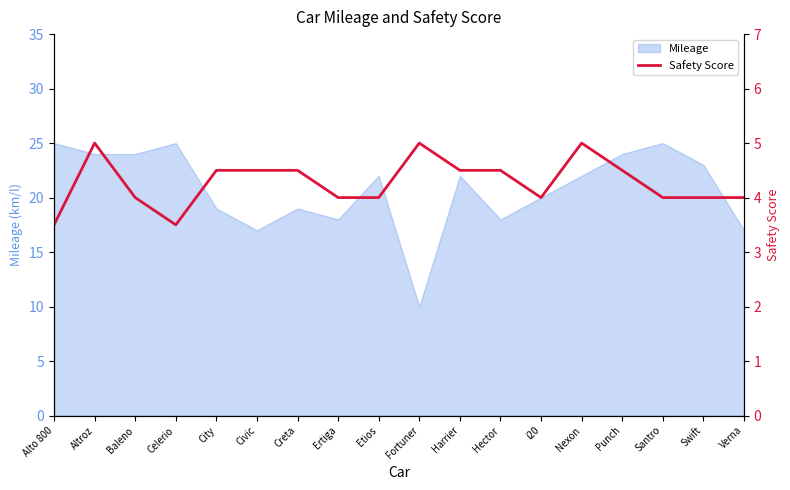

The chart shows a value of 5.2 at Verna. True or false?

False